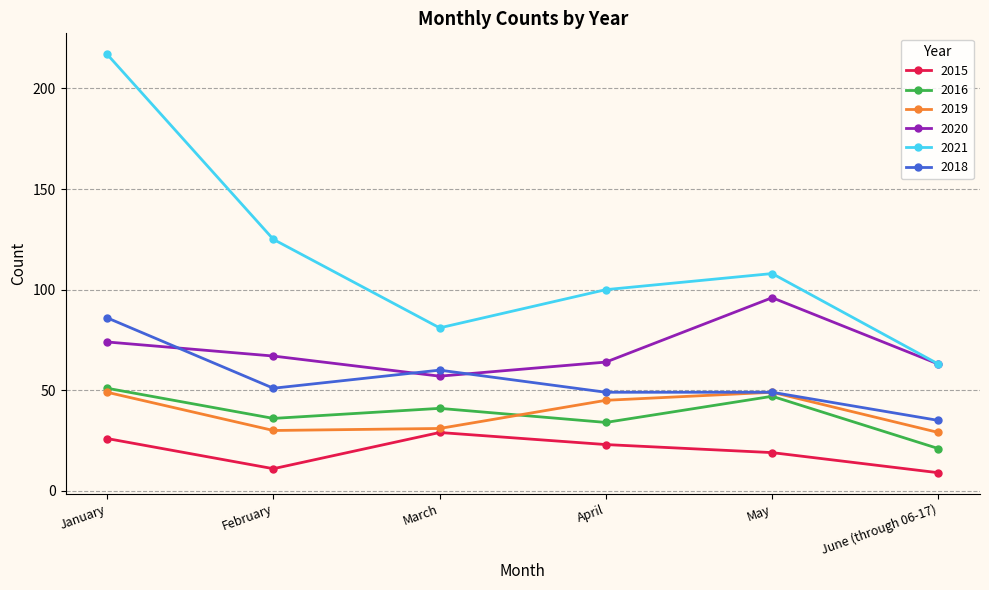

Rank the categories by 2021 value from highest to lowest.

January, February, May, April, March, June (through 06-17)